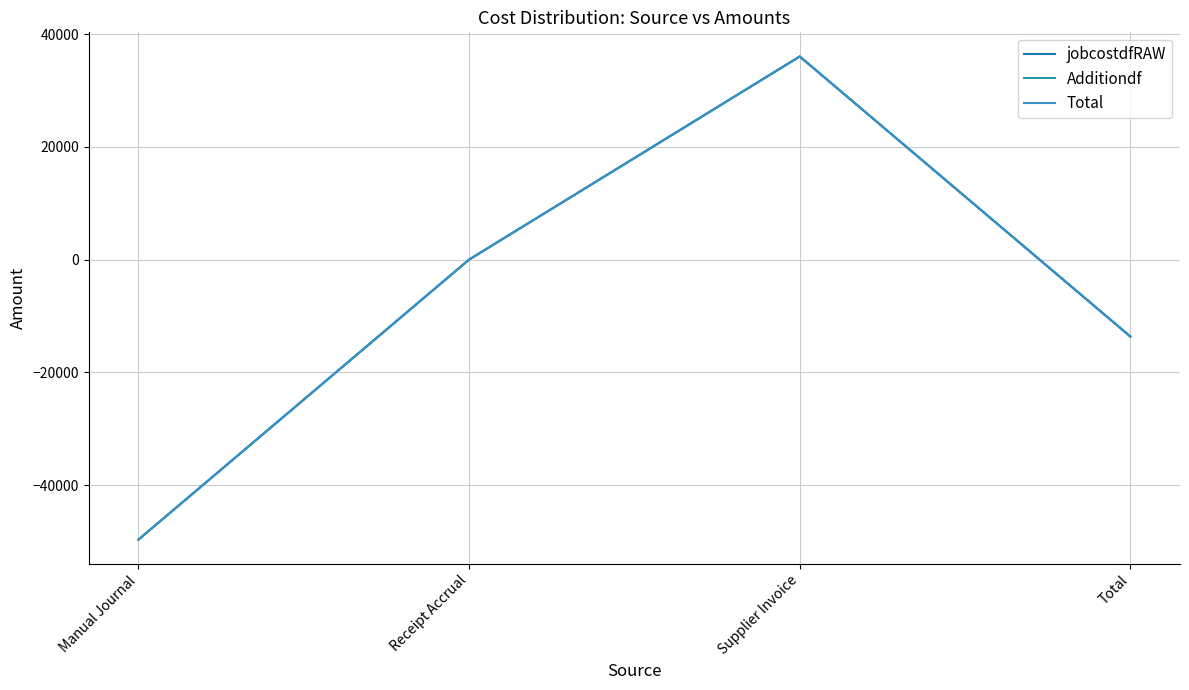

At which label does Additiondf reach its minimum?

Manual Journal